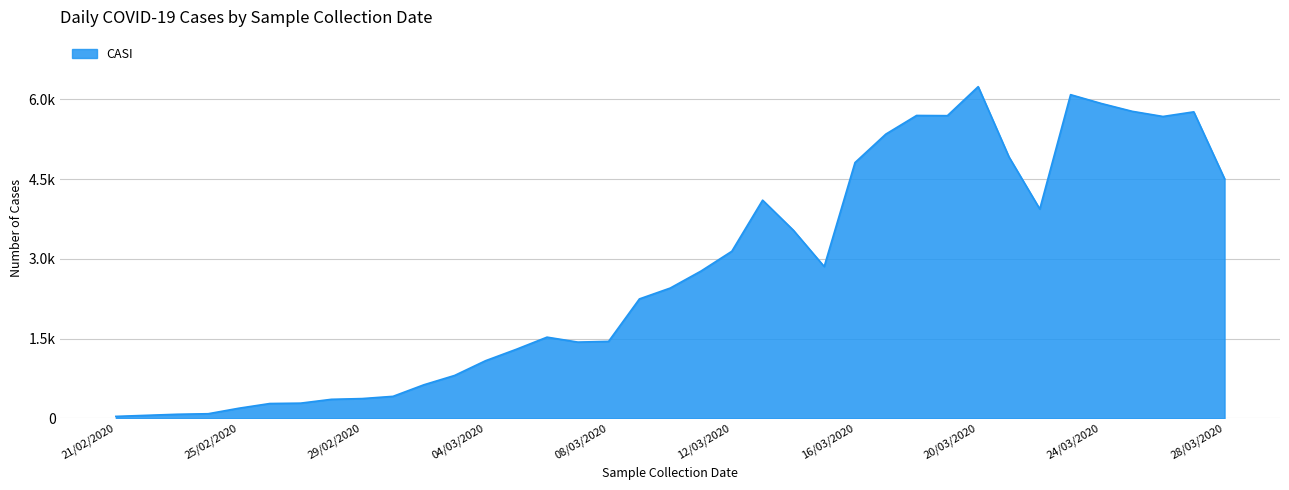

What is the difference between the maximum and second lowest values?

6181